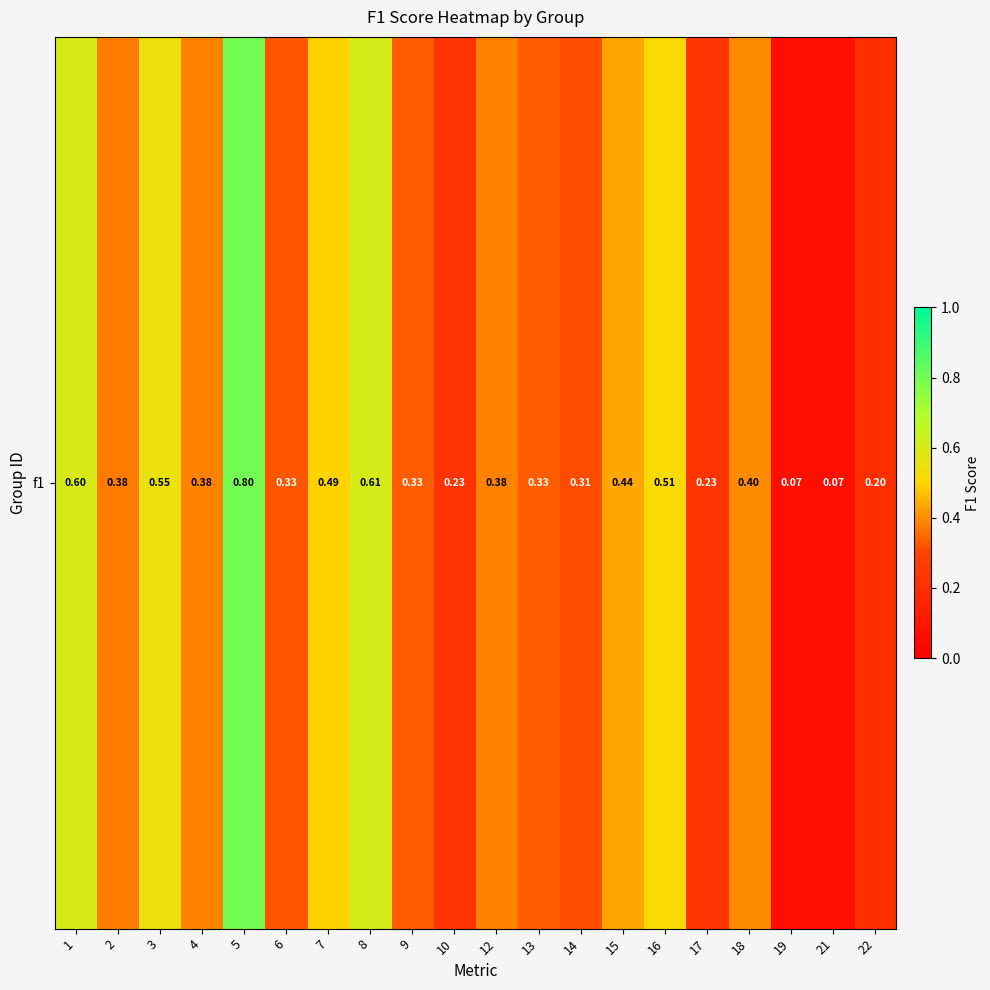

Reading left to right, what are all the values shown in this chart?

0.6	0.4	0.5	0.4	0.8	0.3	0.5	0.6	0.3	0.2	0.4	0.3	0.3	0.4	0.5	0.2	0.4	0.1	0.1	0.2